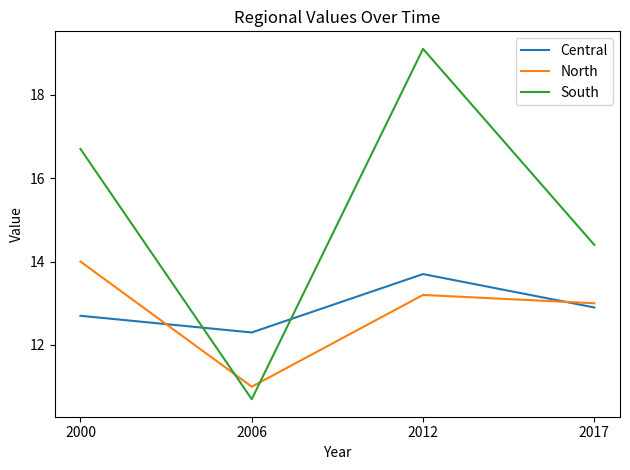

What is the difference between the second highest and minimum values in the North series?

2.2